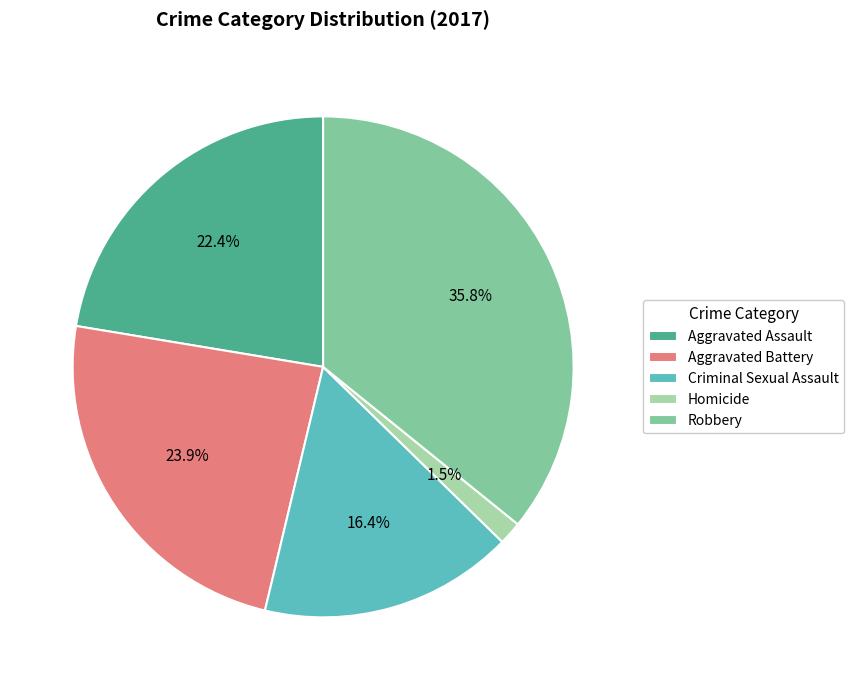

How many slices are in this pie chart?

5